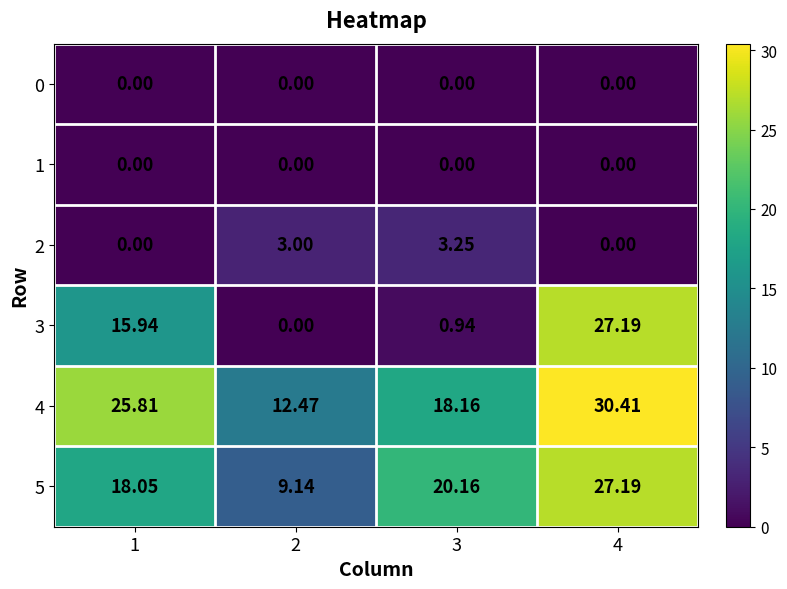

At how many categories does at least one series exceed 19?

3